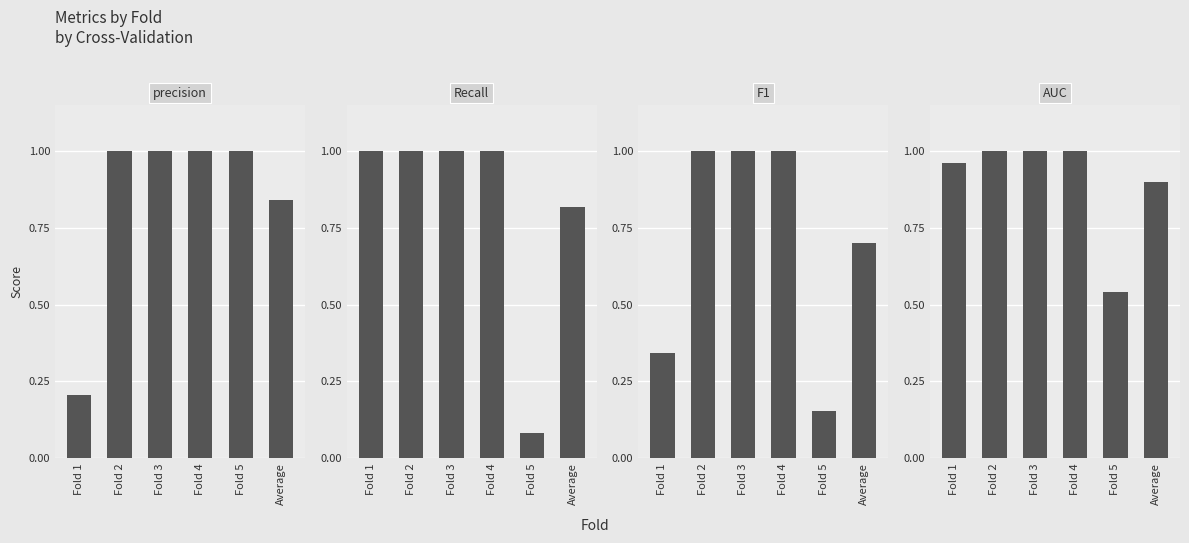

Reading left to right, what are all the values shown in this chart?

precision: Fold 1=0.2	Fold 2=1.0	Fold 3=1.0	Fold 4=1.0	Fold 5=1.0	Average=0.8
Recall: Fold 1=1.0	Fold 2=1.0	Fold 3=1.0	Fold 4=1.0	Fold 5=0.1	Average=0.8
F1: Fold 1=0.3	Fold 2=1.0	Fold 3=1.0	Fold 4=1.0	Fold 5=0.2	Average=0.7
AUC: Fold 1=1.0	Fold 2=1.0	Fold 3=1.0	Fold 4=1.0	Fold 5=0.5	Average=0.9